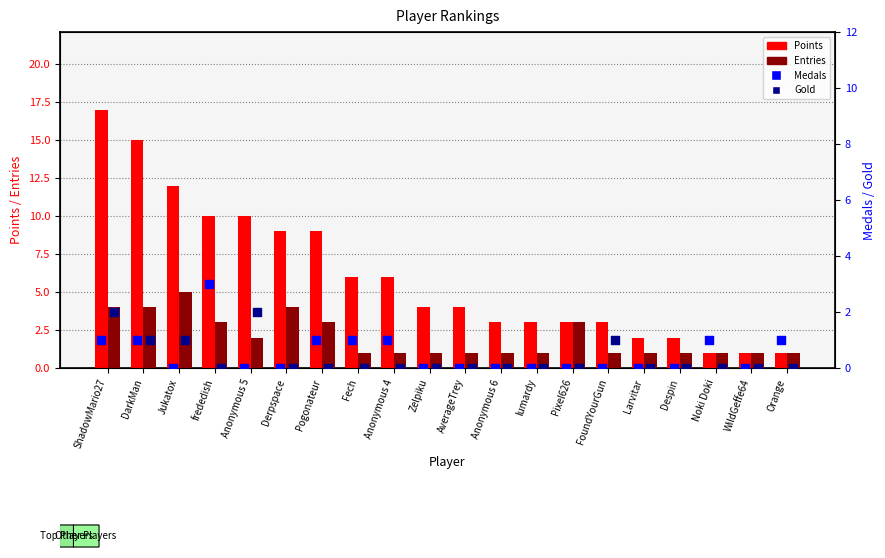

At how many categories does at least one series exceed 11?

3